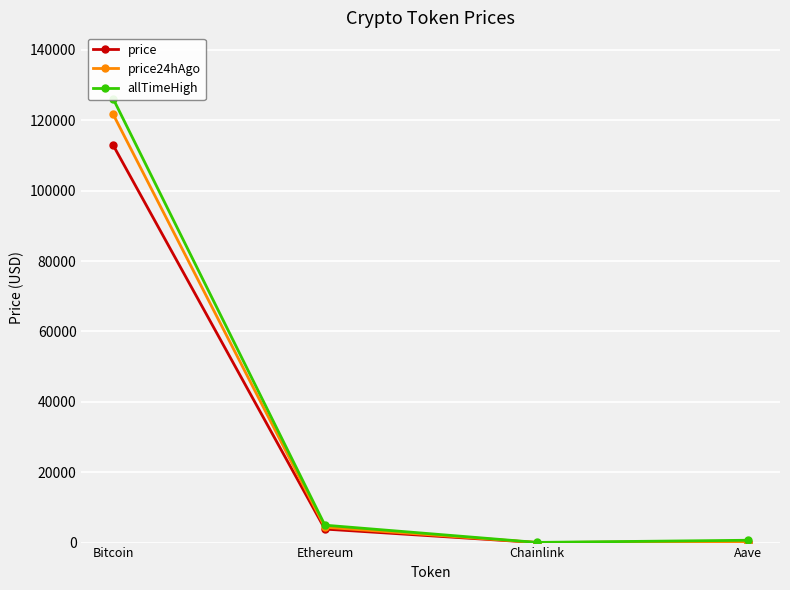

Does the chart display data point markers on the line(s)?

Yes